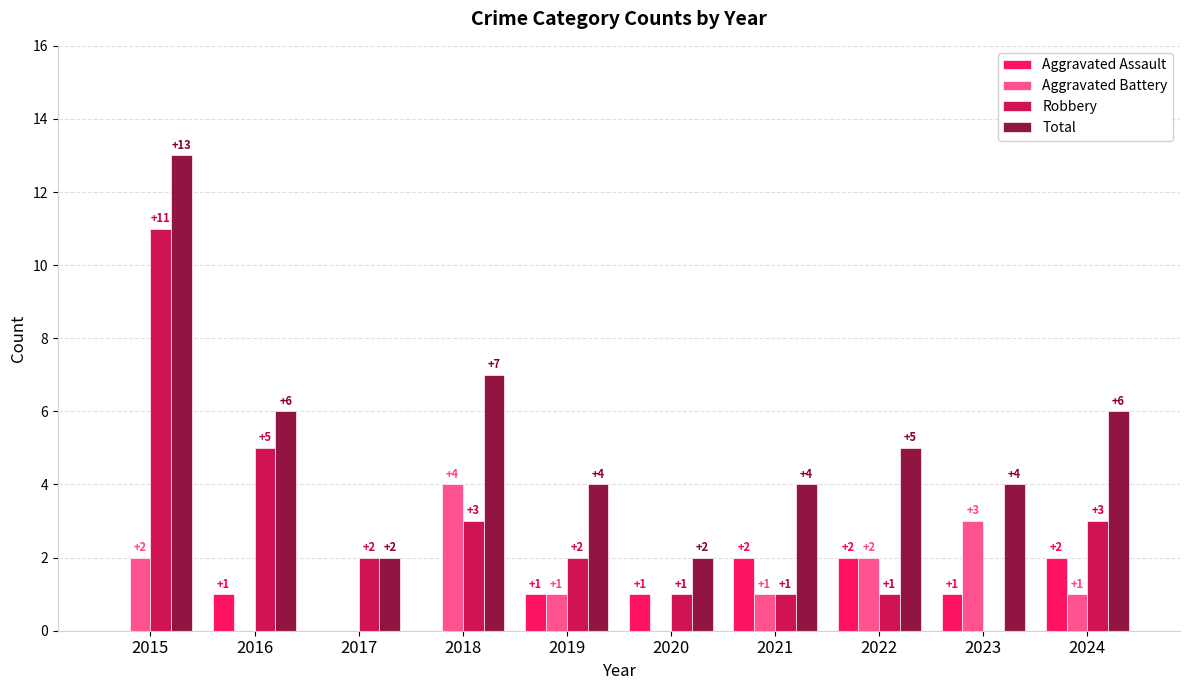

Are the bars grouped side by side (vs. stacked)?

Yes